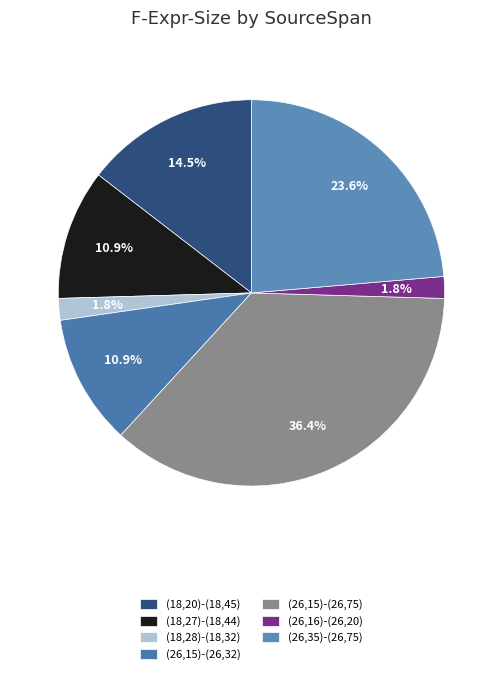

Is (18,20)-(18,45) the majority of the pie?

No